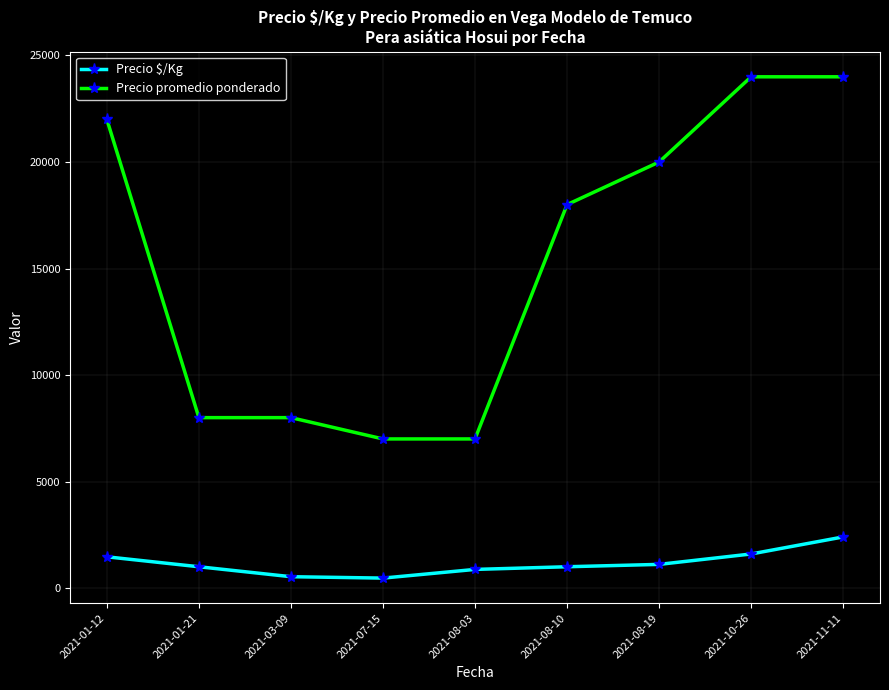

How many lines are shown in the chart?

2